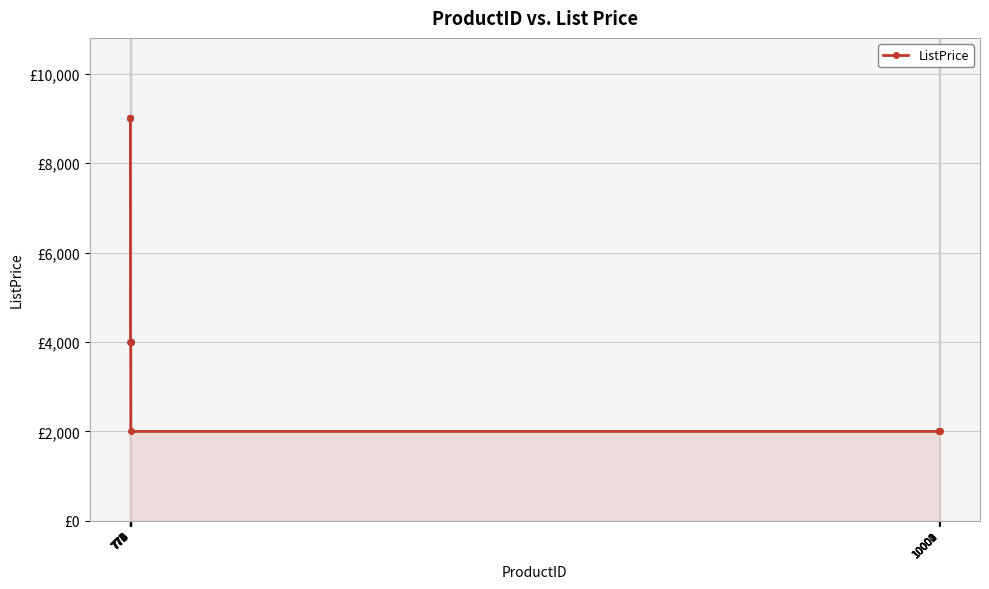

Which has a higher value, 774 or 10003?

774